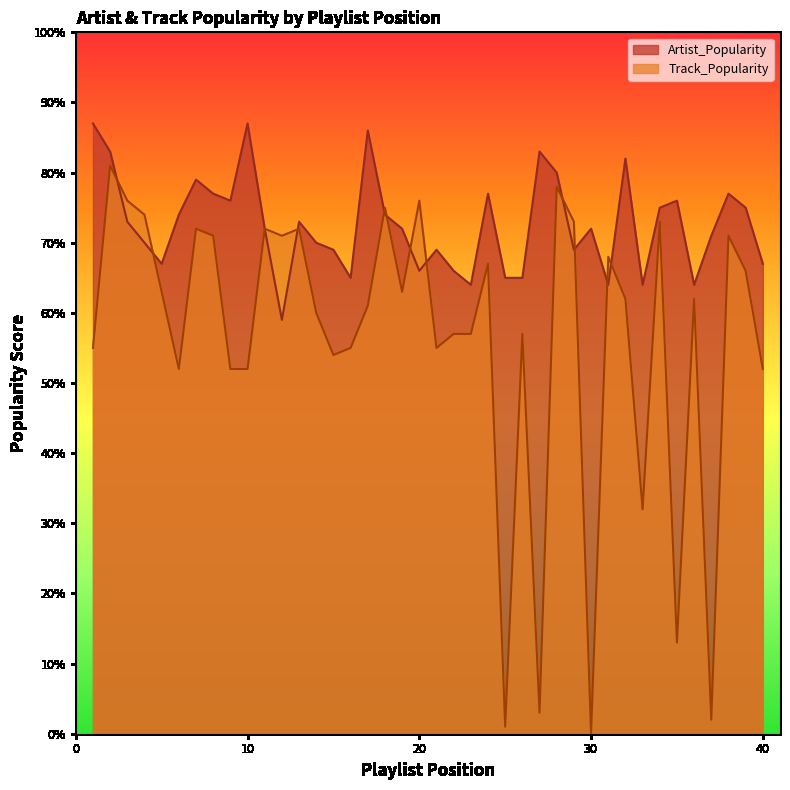

Which has a higher value, 13 or 15?

13